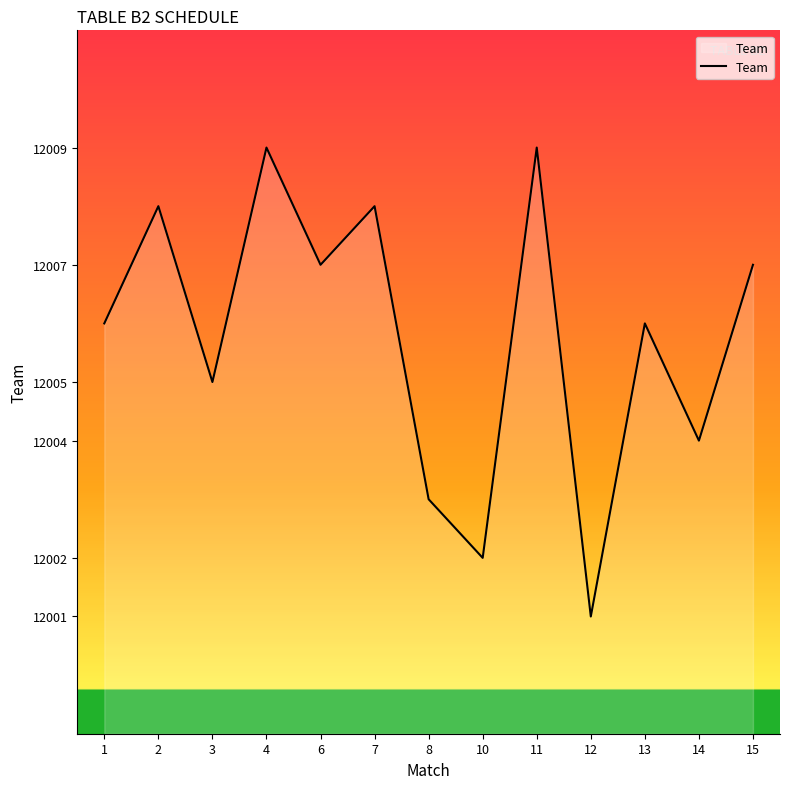

Approximately how many times larger is the value at 3 compared to 15?

1.0